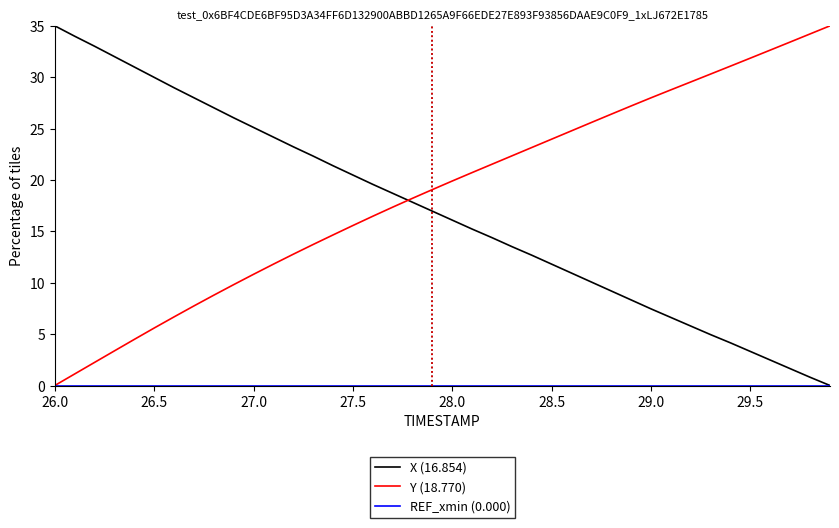

True or false: Y (18.770) and X (16.854) intersect in this chart.

True